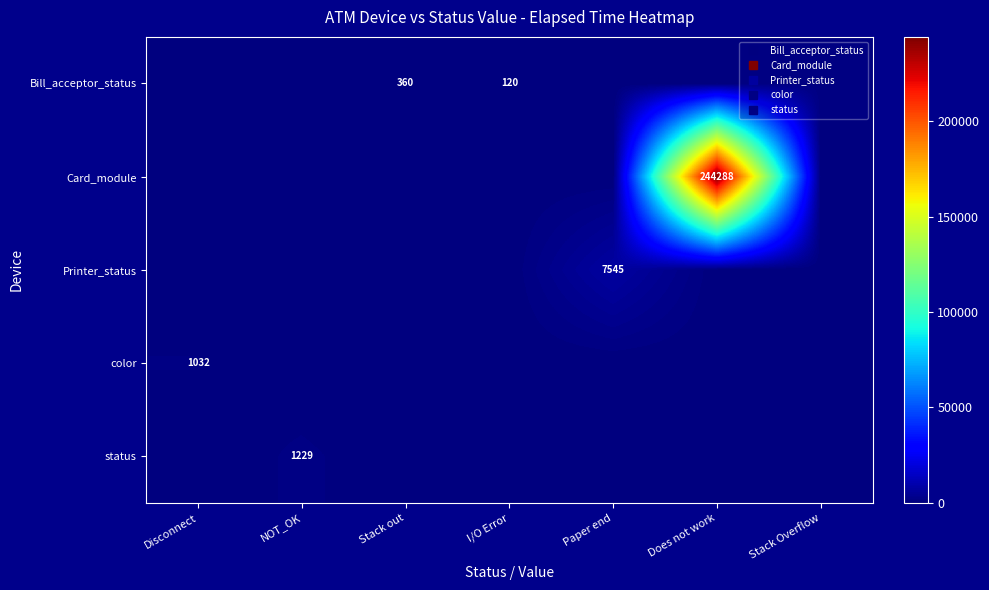

At which label does Bill_acceptor_status reach its minimum?

Disconnect